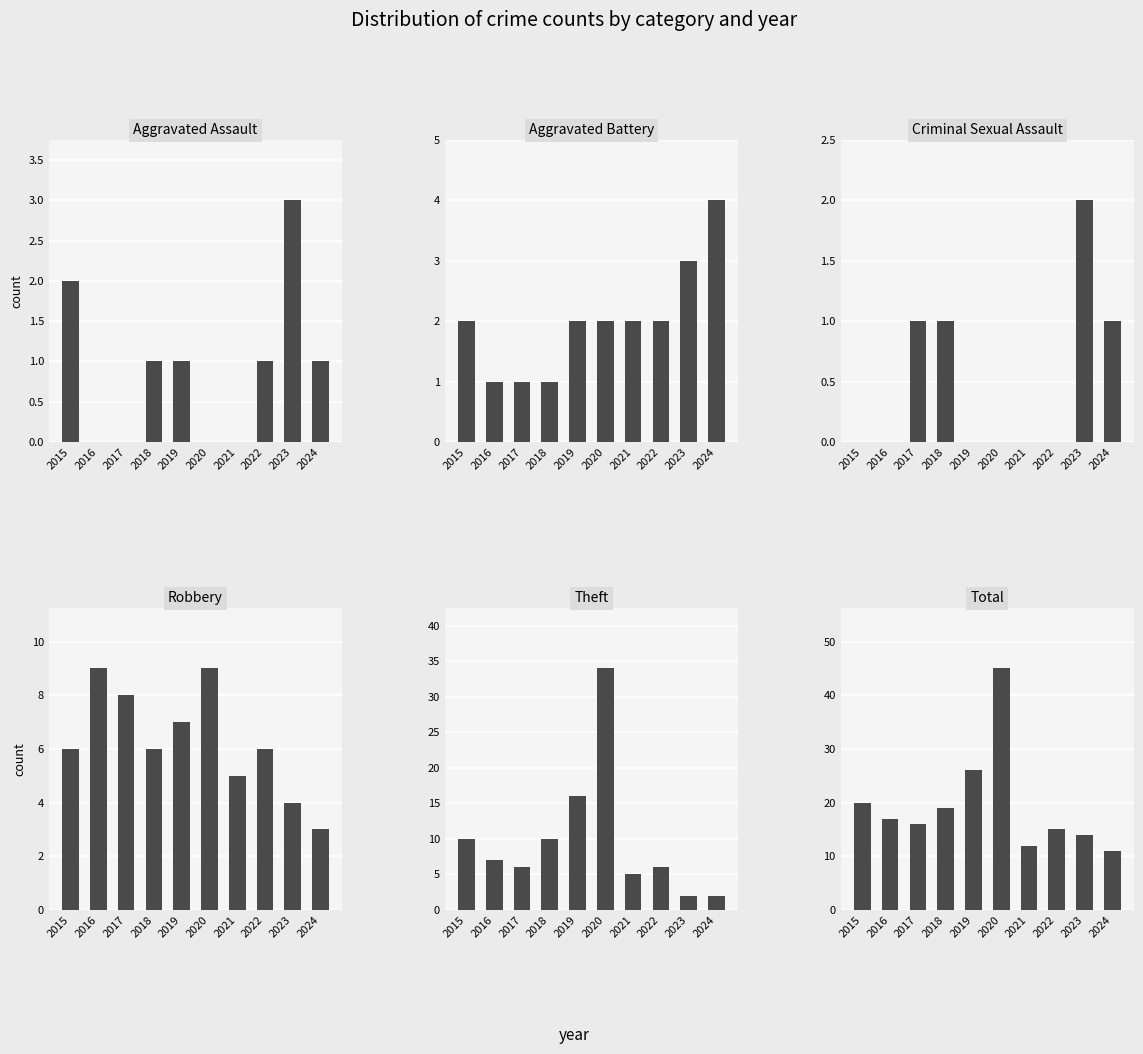

What is the sum of all Theft values?

98